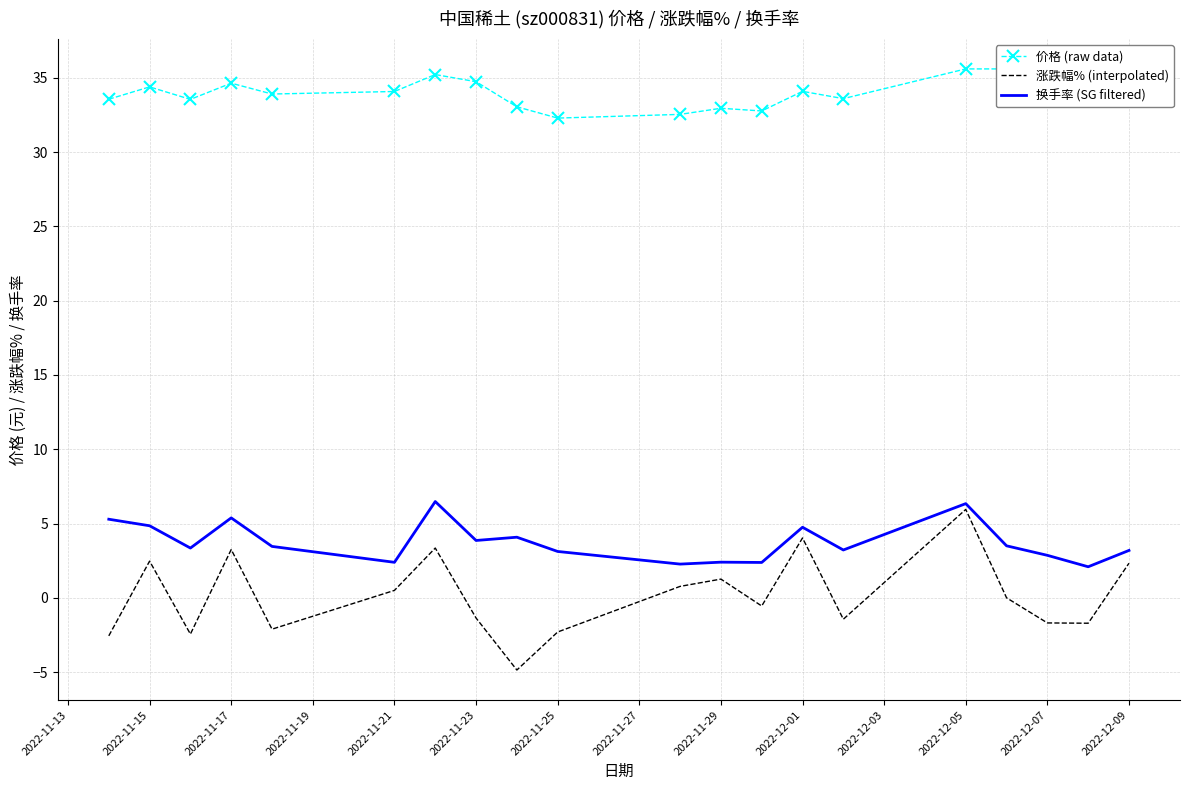

True or false: 涨跌幅% (interpolated) has more than 1 interior local peaks.

True